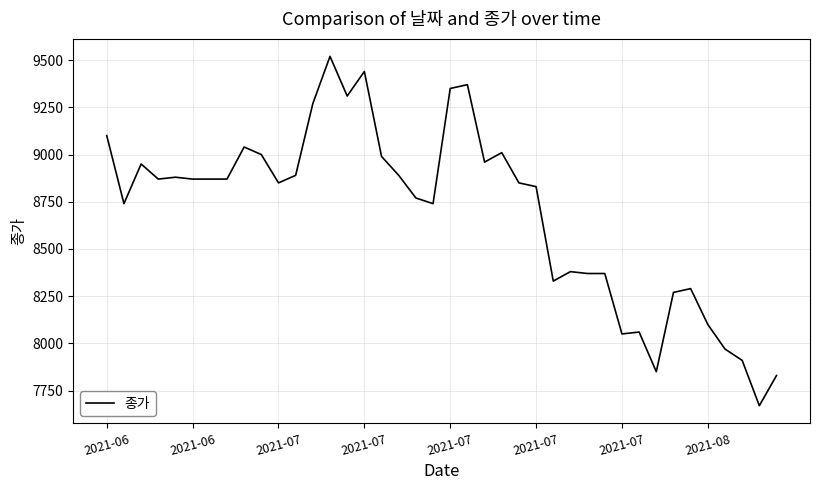

True or false: the data has more than 2 interior local peaks.

True